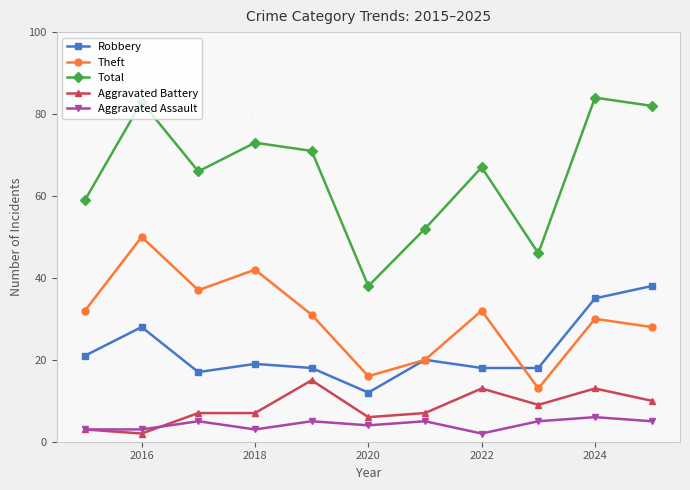

At how many categories does at least one series exceed 26?

11